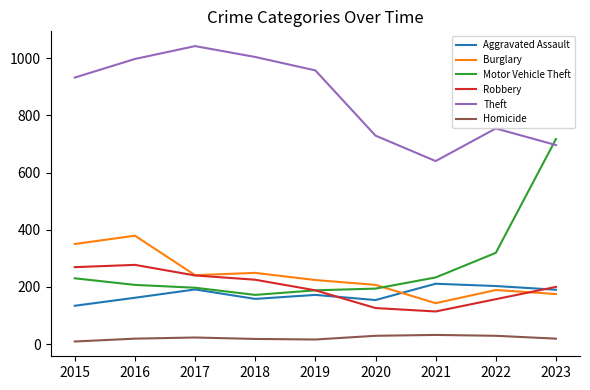

What is the sum of all Theft values?

7751